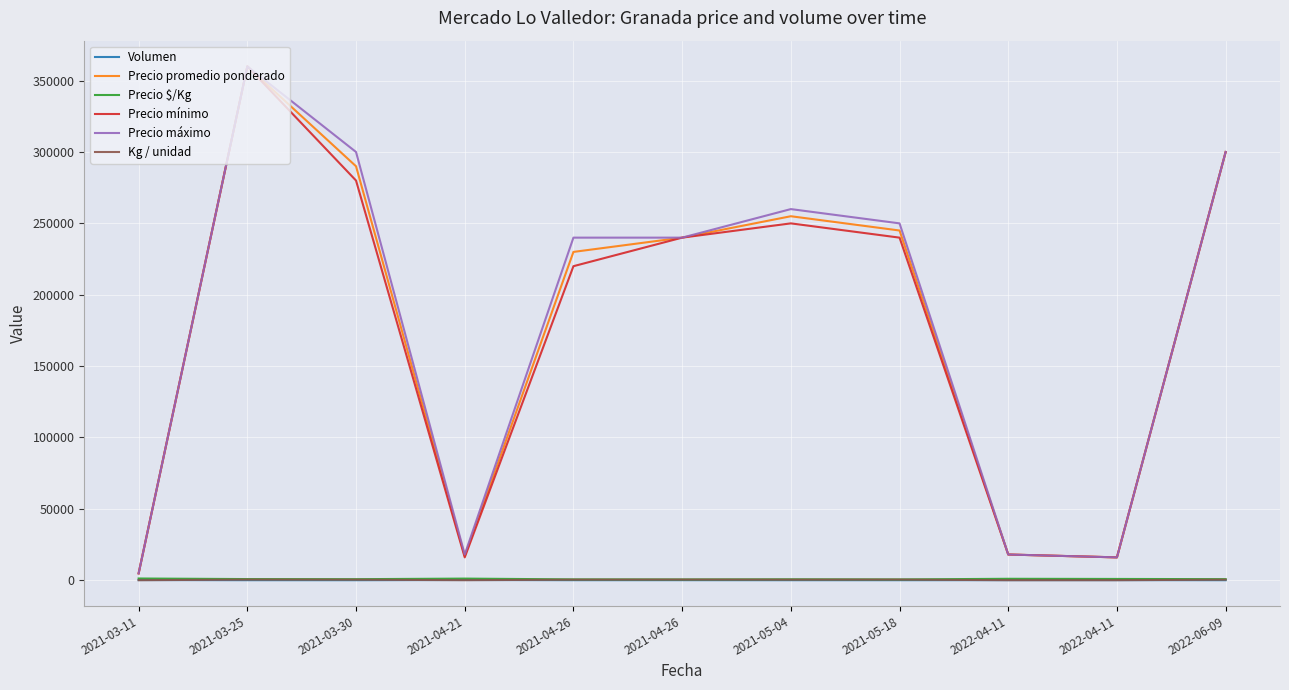

Which series has the largest total across all categories?

Precio máximo